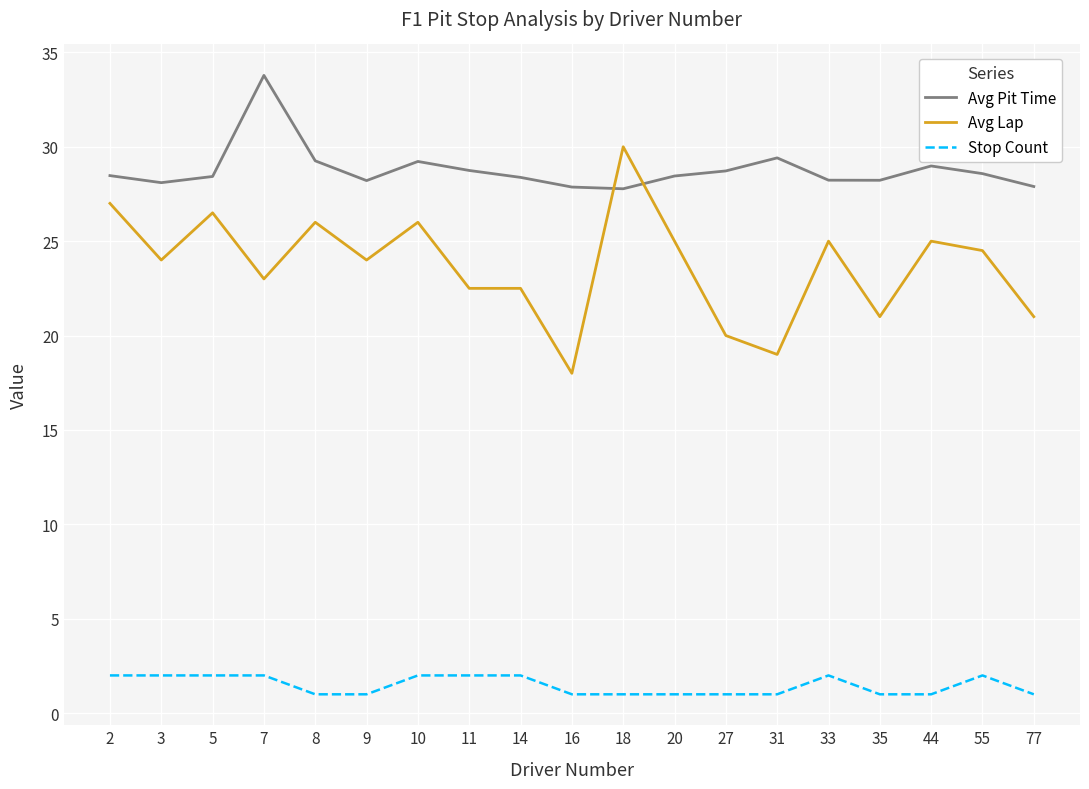

What is the spread (max minus min) of values at 2?

26.5